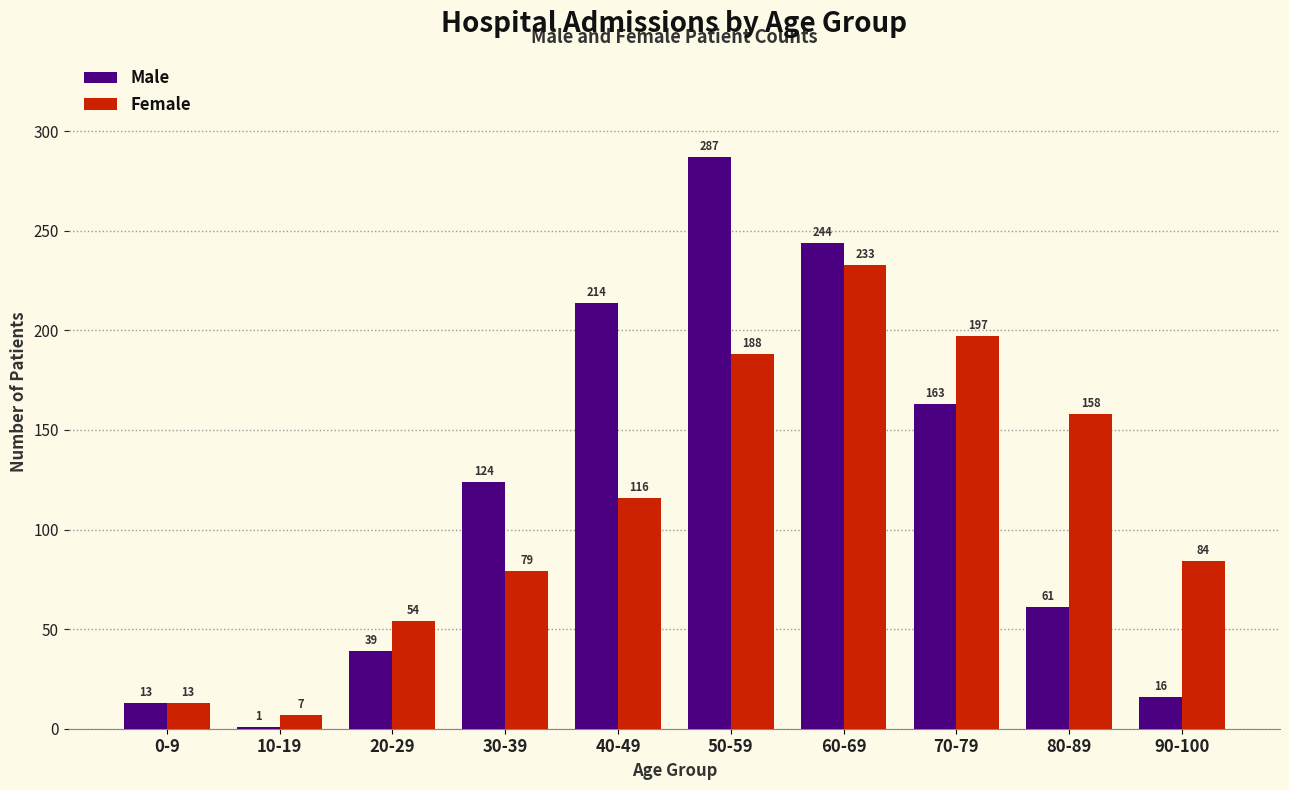

What is the sum of the Female values at 10-19 and 80-89?

165